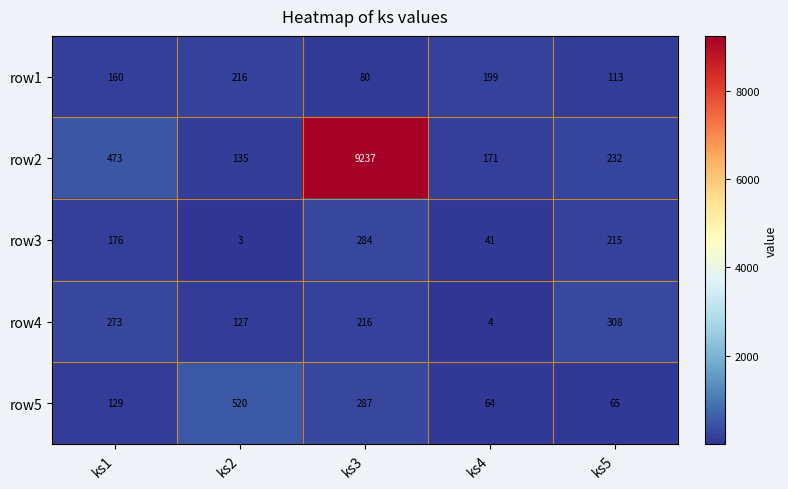

At which label does row4 first exceed 216?

ks1